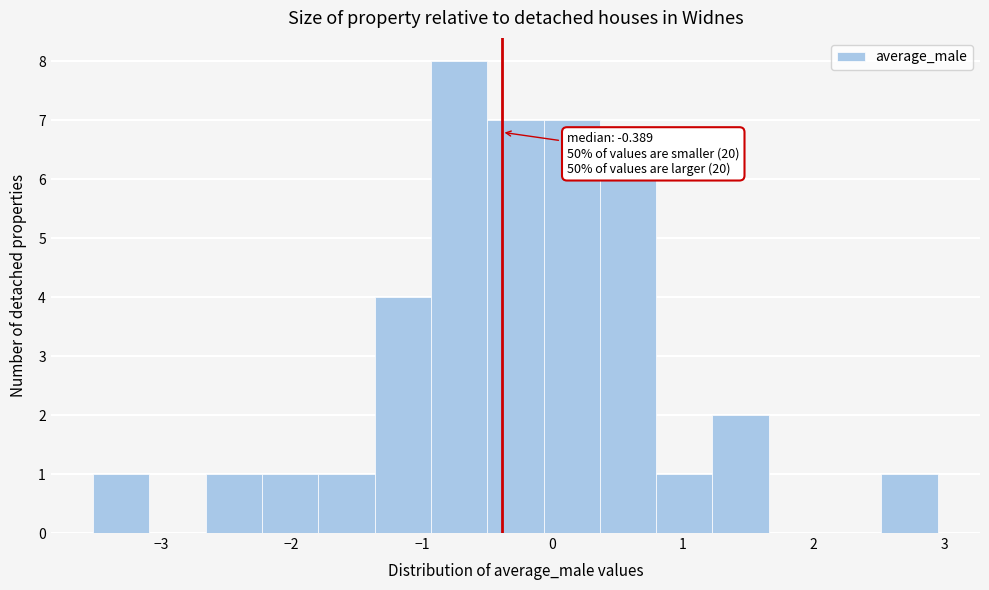

Which range on the x-axis has the tallest bar?

-0.9 to -0.5